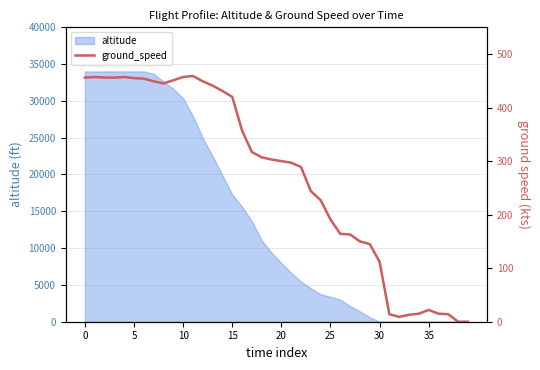

True or false: the data shows 9 at 32.

True